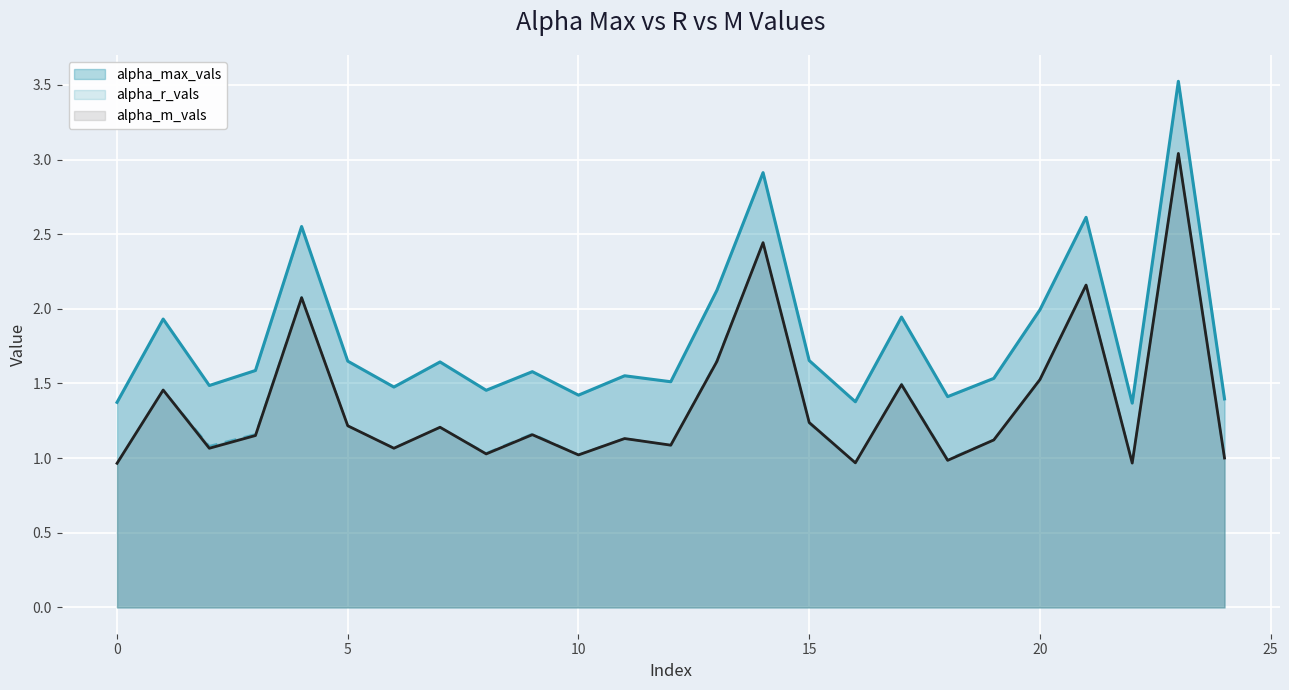

List the series in order of their peak value, lowest first.

alpha_r_vals, alpha_m_vals, alpha_max_vals